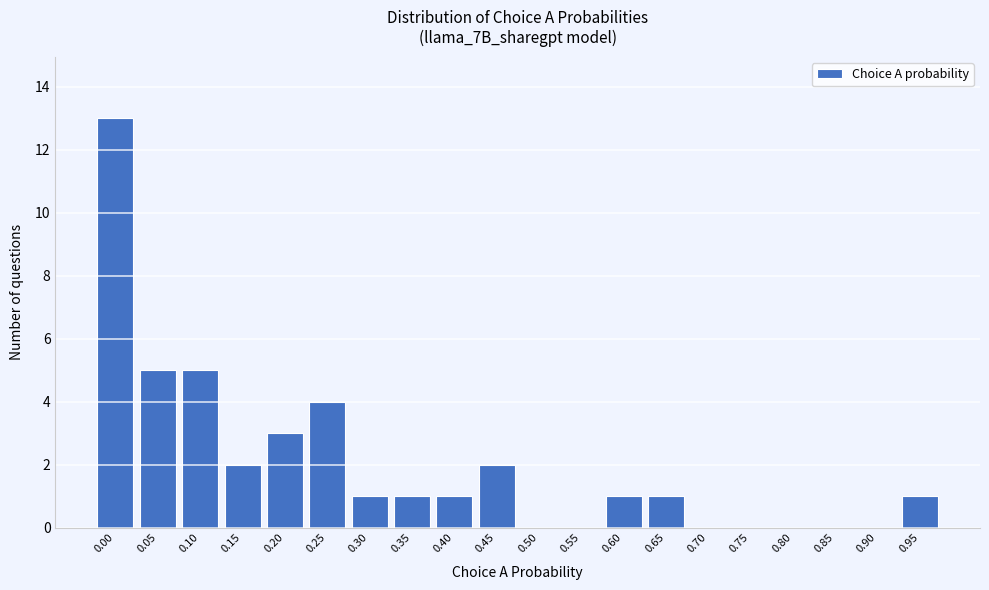

Reading left to right, list all the values displayed in this chart.

0.00=13	0.05=5	0.10=5	0.15=2	0.20=3	0.25=4	0.30=1	0.35=1	0.40=1	0.45=2	0.50=0	0.55=0	0.60=1	0.65=1	0.70=0	0.75=0	0.80=0	0.85=0	0.90=0	0.95=1